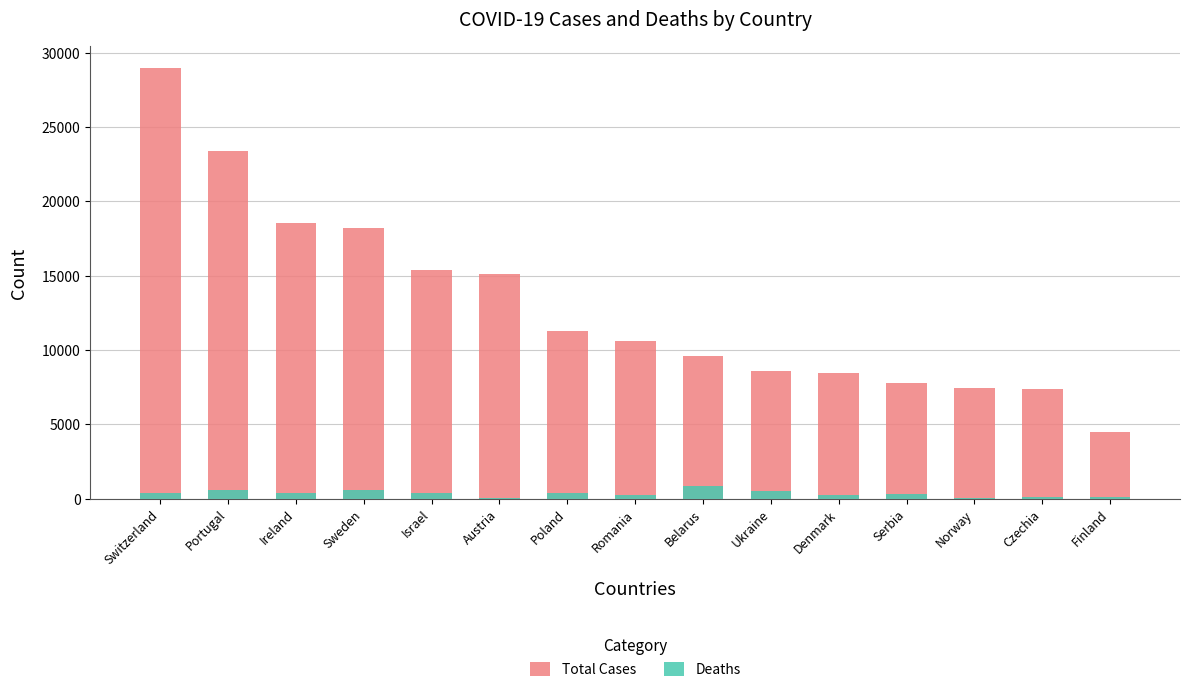

What is the sum of all Deaths values?

5058